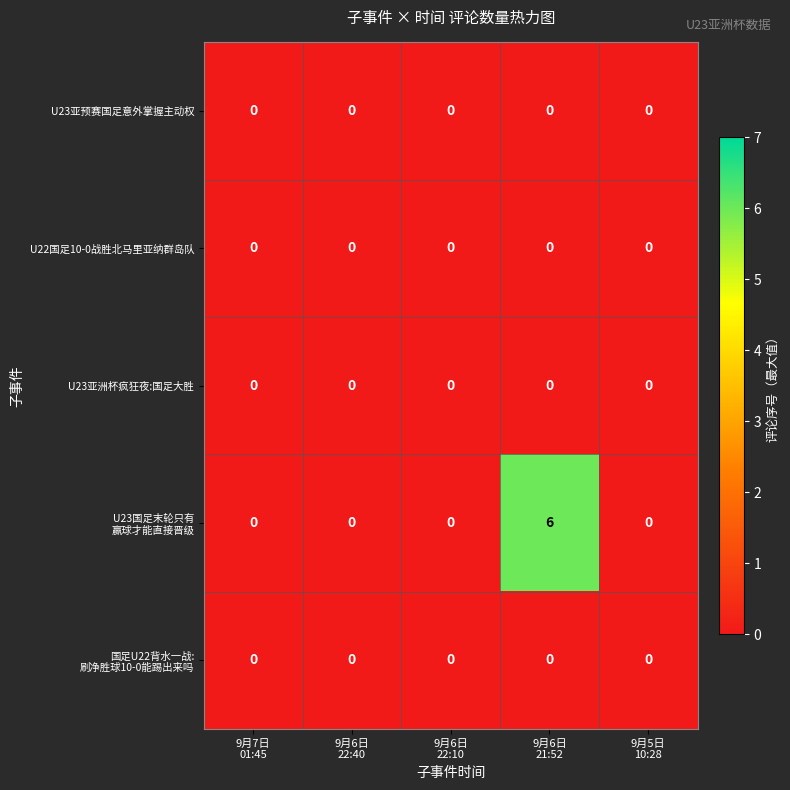

At how many categories does at least one series exceed 1?

1